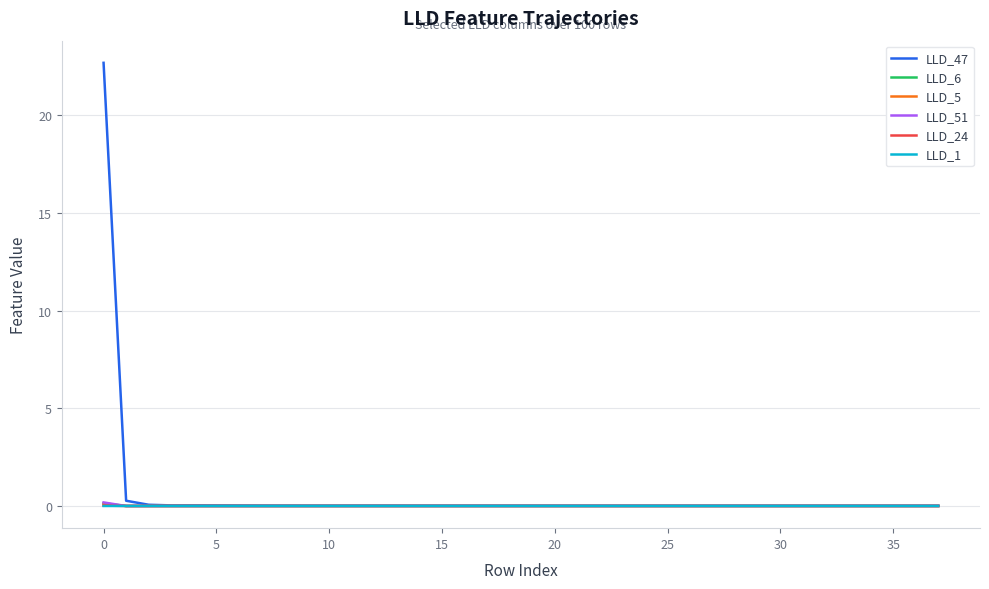

Which series has the largest range (max minus min)?

LLD_47